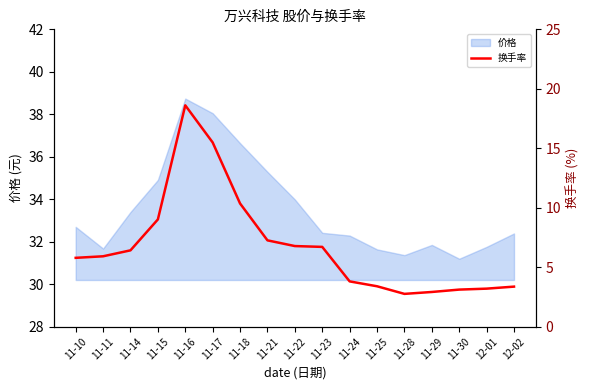

At which category does the chart reach its peak across all series?

11-16